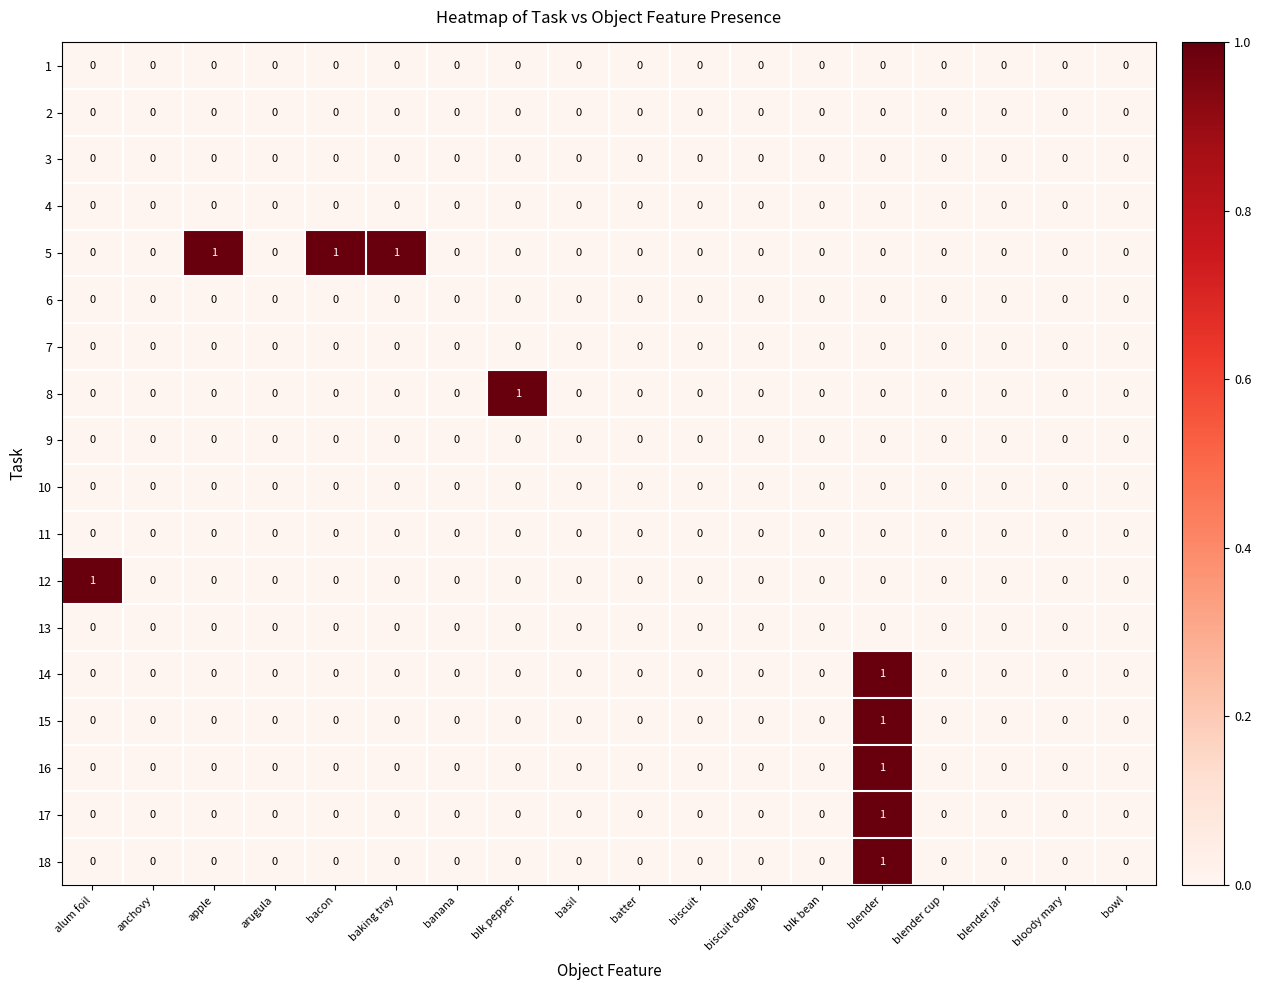

At which category is the sum across all series the highest?

blender